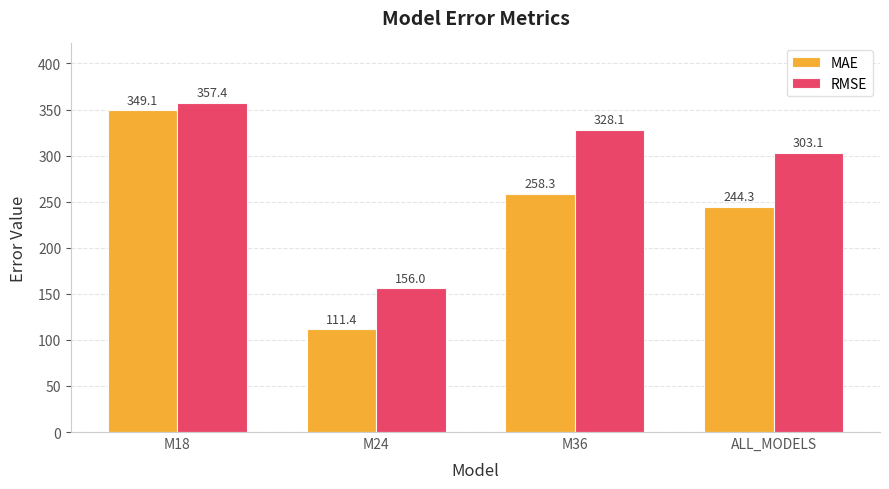

Reading right to left, list all the values displayed in this chart.

MAE: 244.3	258.3	111.4	349.1
RMSE: 303.1	328.1	156.0	357.4